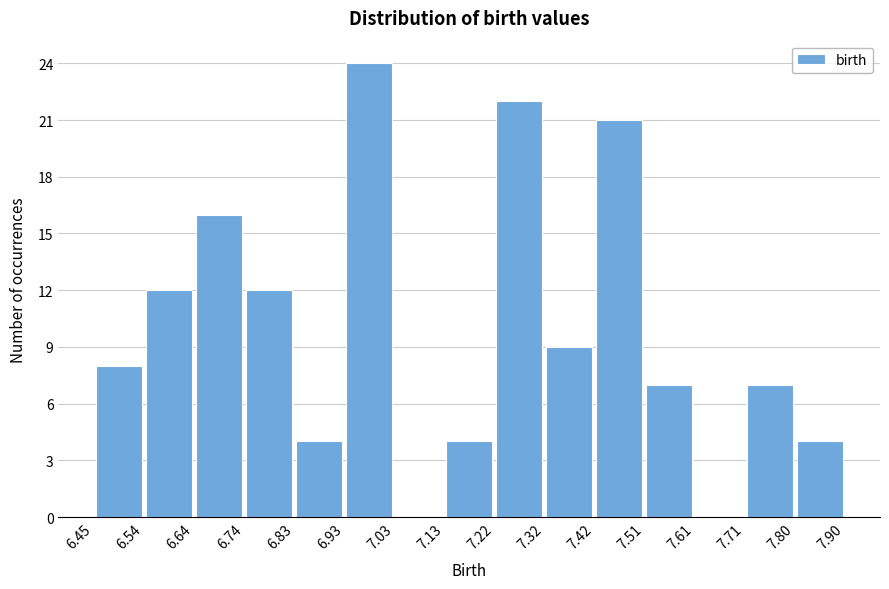

Reading left to right, transcribe this chart: for each bar, give the range it covers on the x-axis and its height. The values are not printed on the chart, so give them approximately, as read against the axis.

6.45 to 6.54: 8
6.54 to 6.64: 12
6.64 to 6.74: 16
6.74 to 6.83: 12
6.83 to 6.93: 4
6.93 to 7.03: 24
7.03 to 7.13: 0
7.13 to 7.22: 4
7.22 to 7.32: 22
7.32 to 7.42: 9
7.42 to 7.51: 21
7.51 to 7.61: 7
7.61 to 7.71: 0
7.71 to 7.80: 7
7.80 to 7.90: 4